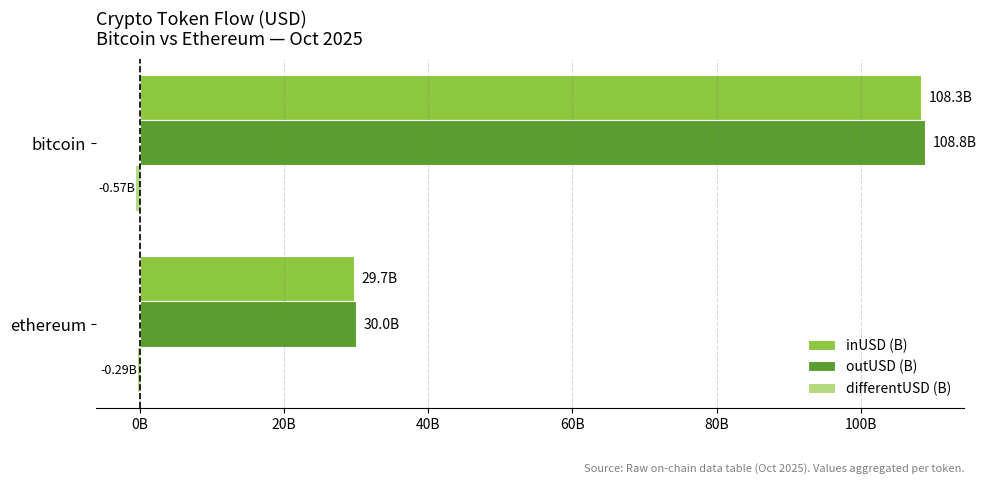

List the series in order of their peak value, highest first.

outUSD (B), inUSD (B), differentUSD (B)